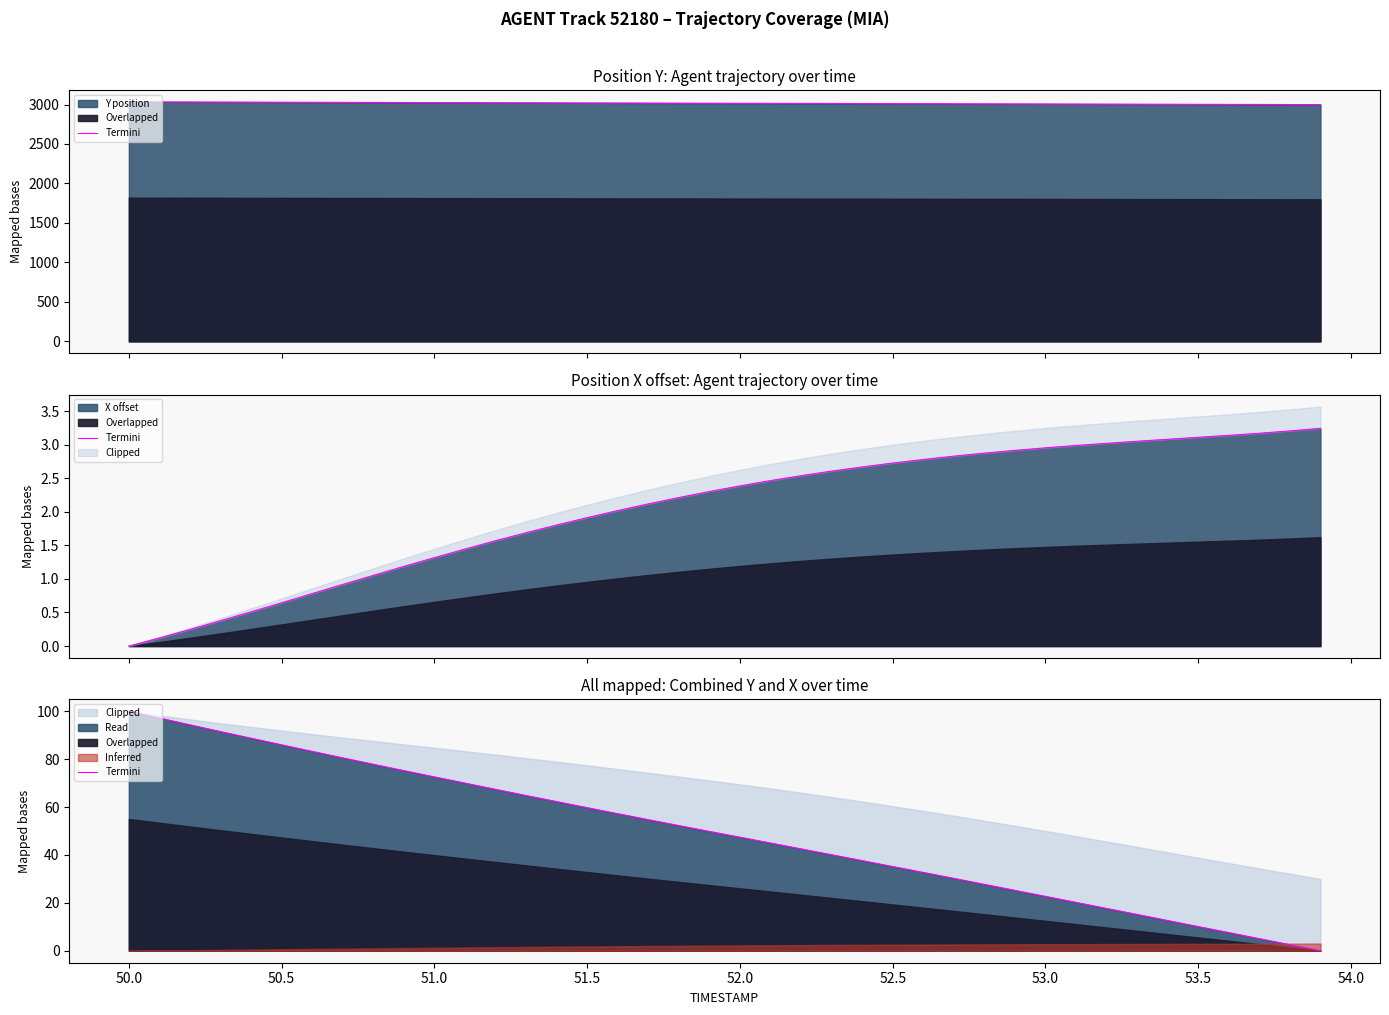

Reading left to right, what are all the values shown in this chart?

100.0	97.2	94.3	91.5	88.7	86.0	83.2	80.5	77.8	75.2	72.6	70.0	67.4	64.8	62.3	59.7	57.2	54.7	52.3	49.8	47.4	45.0	42.5	40.1	37.6	35.1	32.7	30.2	27.7	25.2	22.7	20.2	17.7	15.2	12.6	10.1	7.6	5.0	2.5	0.0